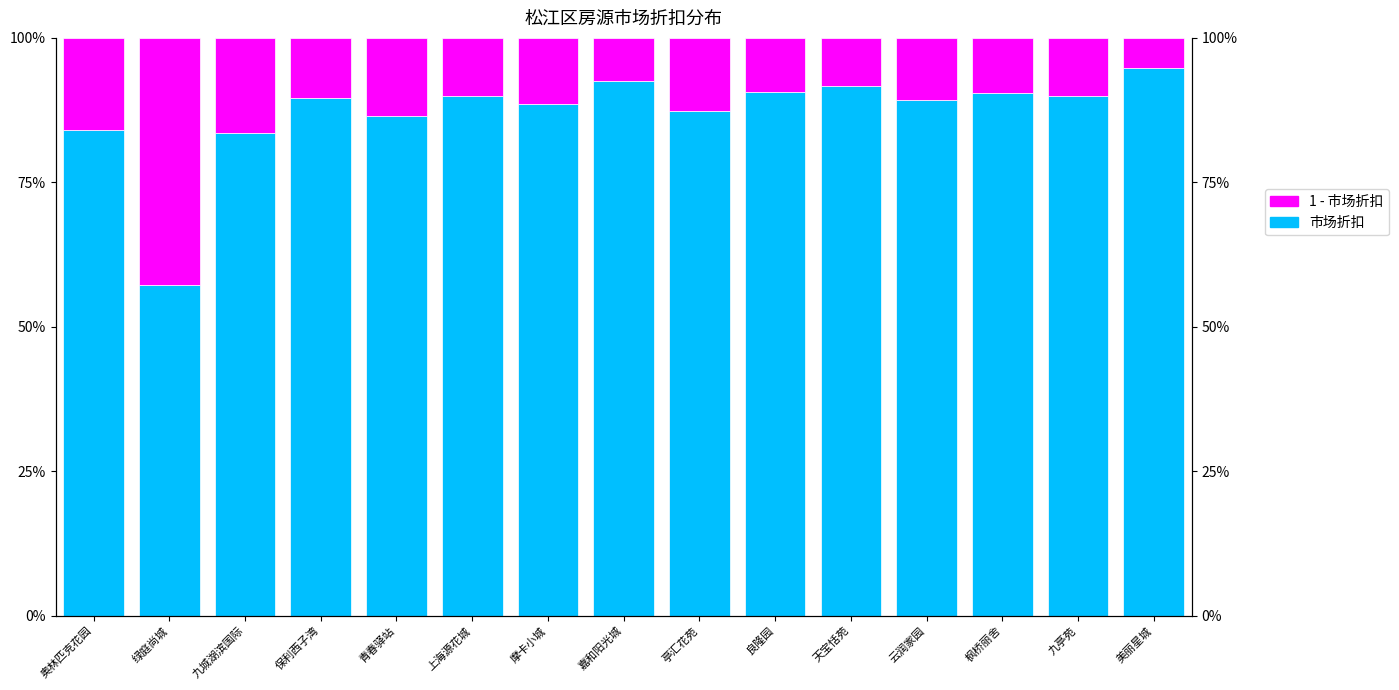

Reading right to left, what are all the values shown in this chart?

市场折扣: 美丽星城=0.9	九亭苑=0.9	枫桥丽舍=0.9	云润家园=0.9	天宝恬苑=0.9	良隆园=0.9	亭汇花苑=0.9	嘉和阳光城=0.9	摩卡小城=0.9	上海源花城=0.9	青春驿站=0.9	保利西子湾=0.9	九城湖滨国际=0.8	绿庭尚城=0.6	奥林匹克花园=0.8
1 - 市场折扣: 美丽星城=0.1	九亭苑=0.1	枫桥丽舍=0.1	云润家园=0.1	天宝恬苑=0.1	良隆园=0.1	亭汇花苑=0.1	嘉和阳光城=0.1	摩卡小城=0.1	上海源花城=0.1	青春驿站=0.1	保利西子湾=0.1	九城湖滨国际=0.2	绿庭尚城=0.4	奥林匹克花园=0.2